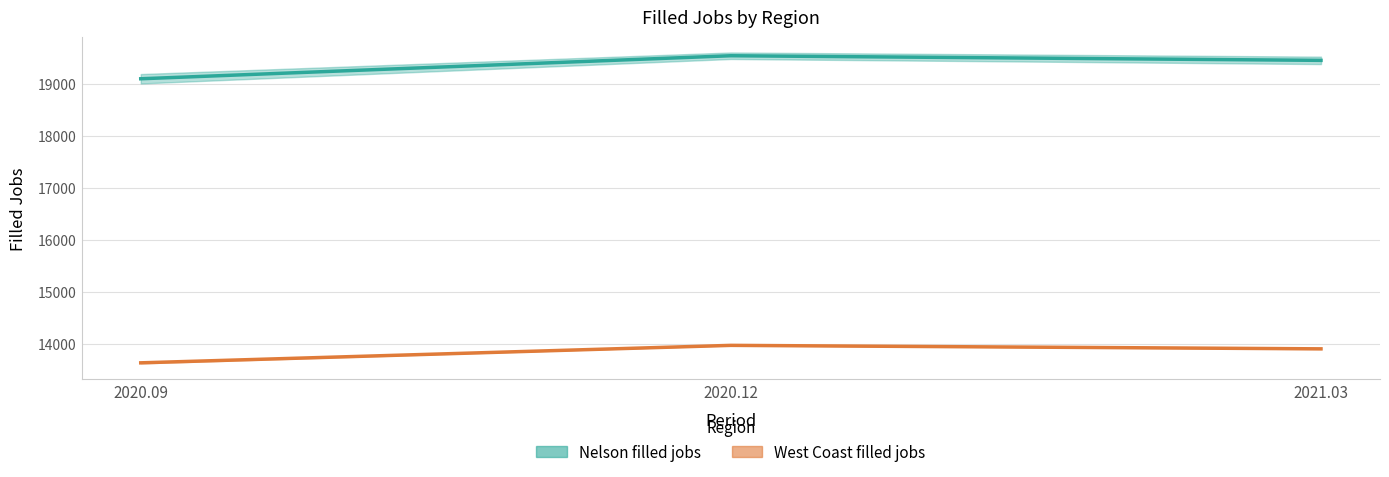

Reading left to right, list all the values displayed in this chart.

Nelson filled jobs revised: 2020.09=19099.5	2020.12=19542.5	2021.03=19453.5
West Coast filled jobs revised: 2020.09=13636.0	2020.12=13972.0	2021.03=13905.0